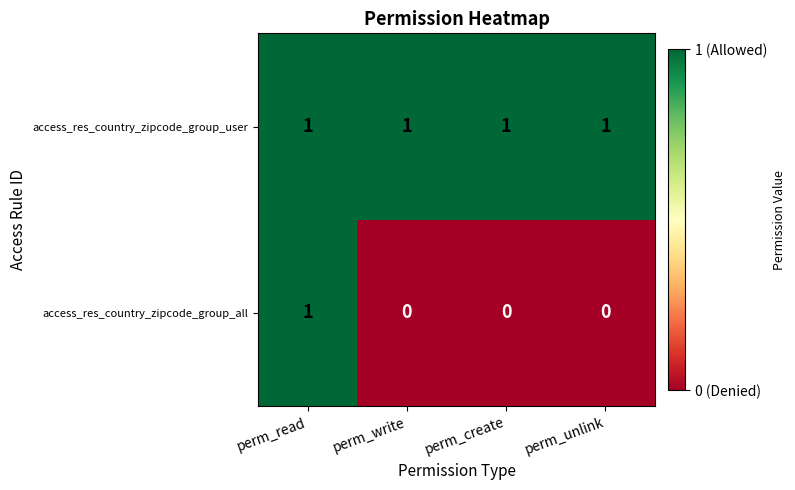

At how many categories does at least one series exceed 0?

4